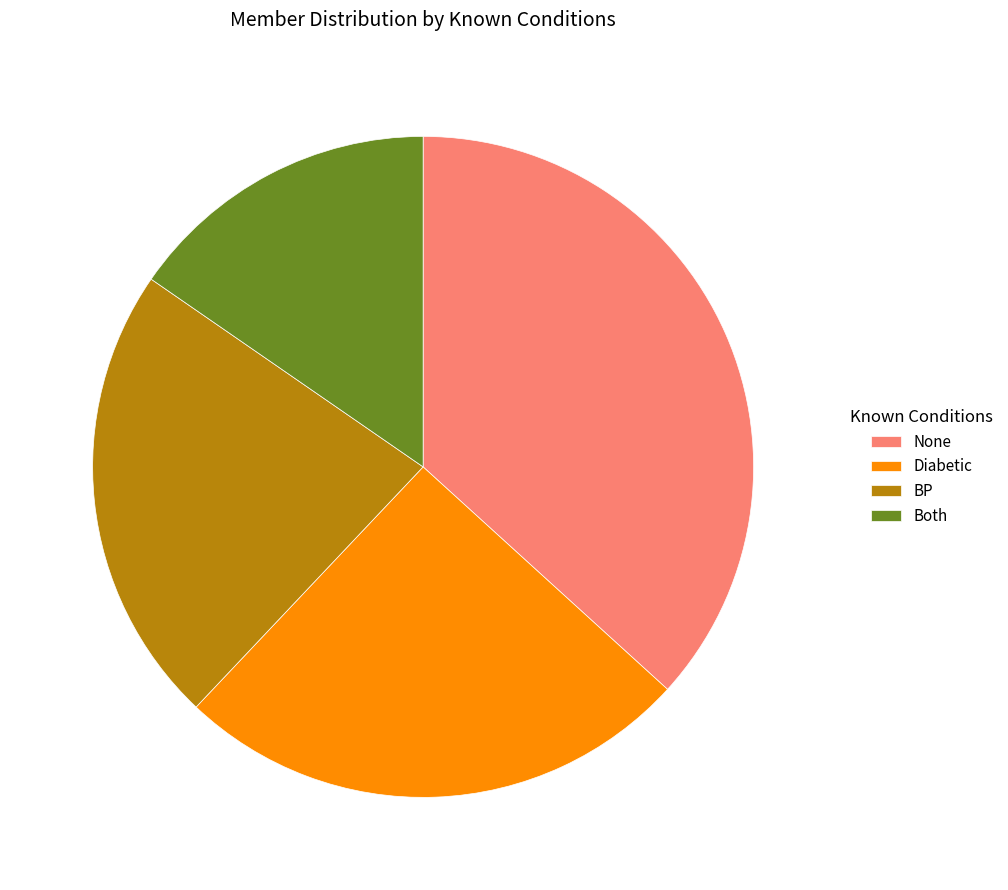

Which has a higher value, Both or Diabetic?

Diabetic